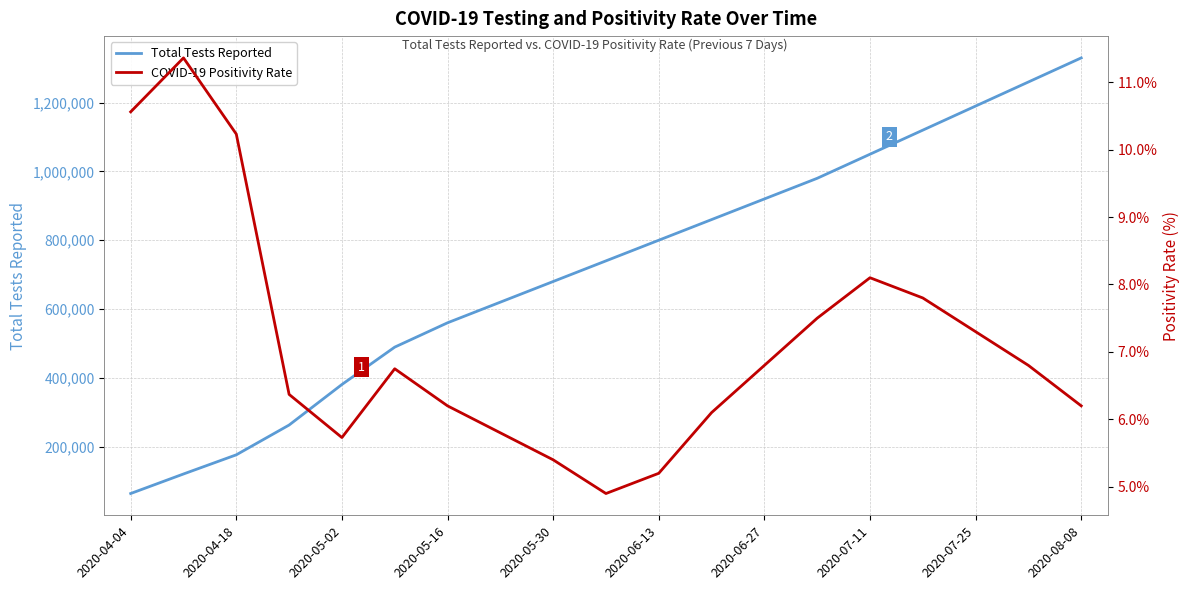

What is the highest value of the Total Tests Reported series?

1330000